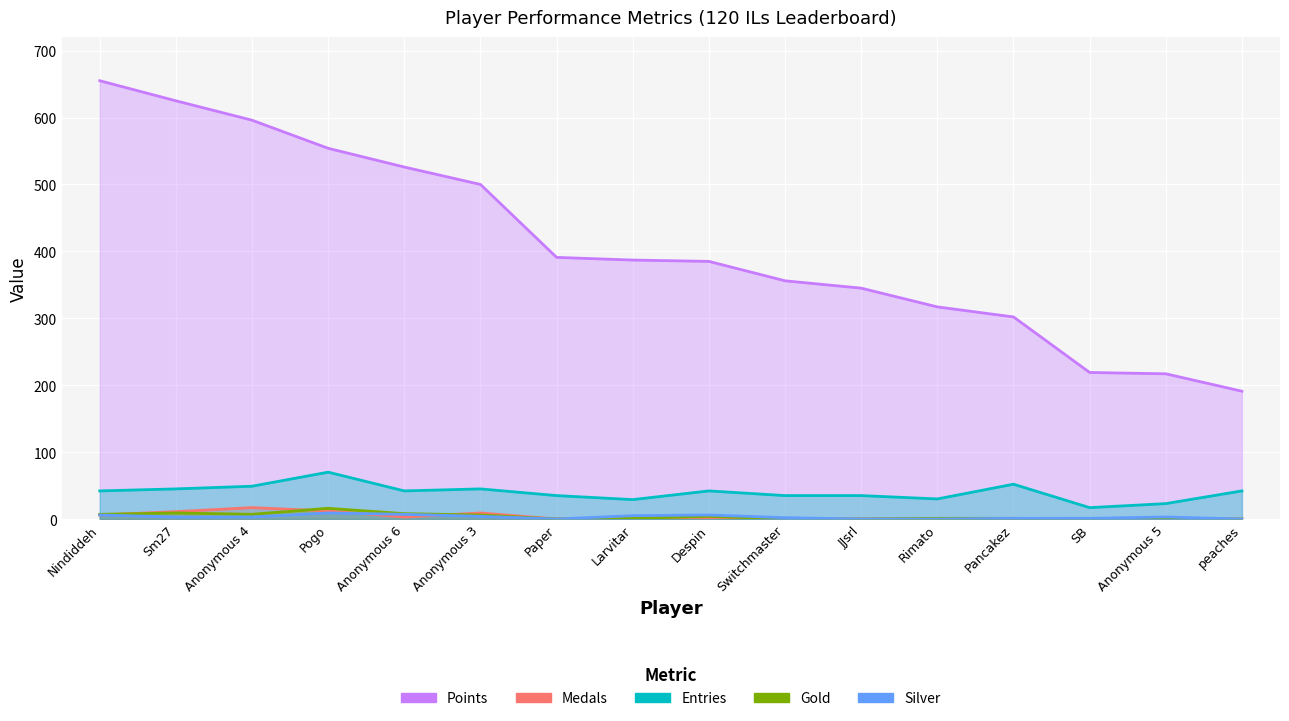

At which label does Entries first exceed 42?

Sm27